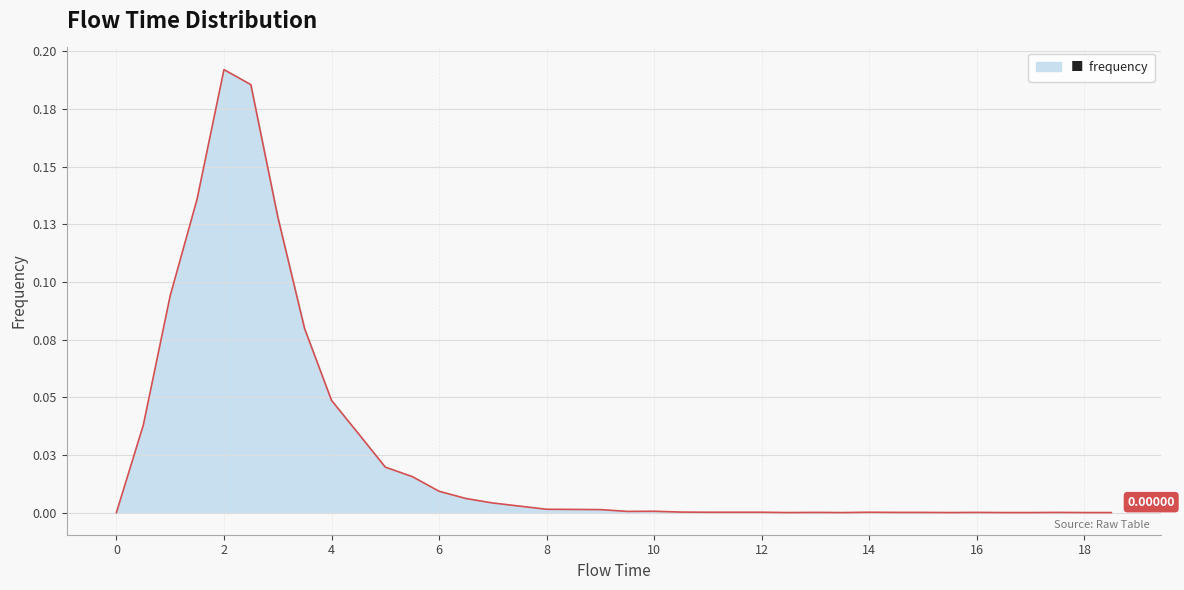

Which category has the highest value across all series?

2.0